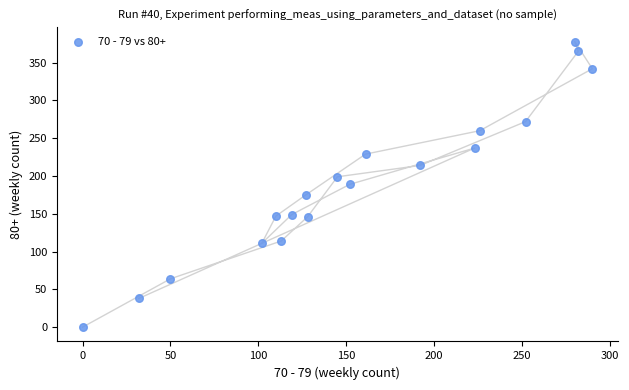

What is the range of X values (max minus min)?

290